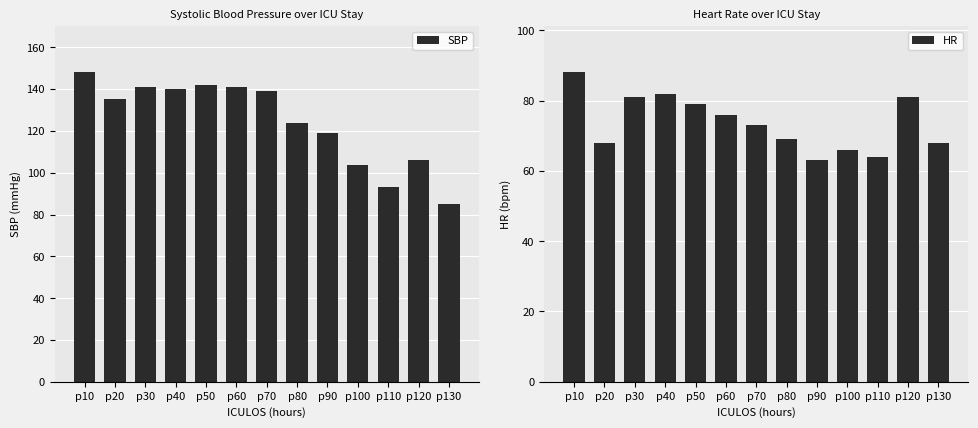

How many groups of bars are there?

13